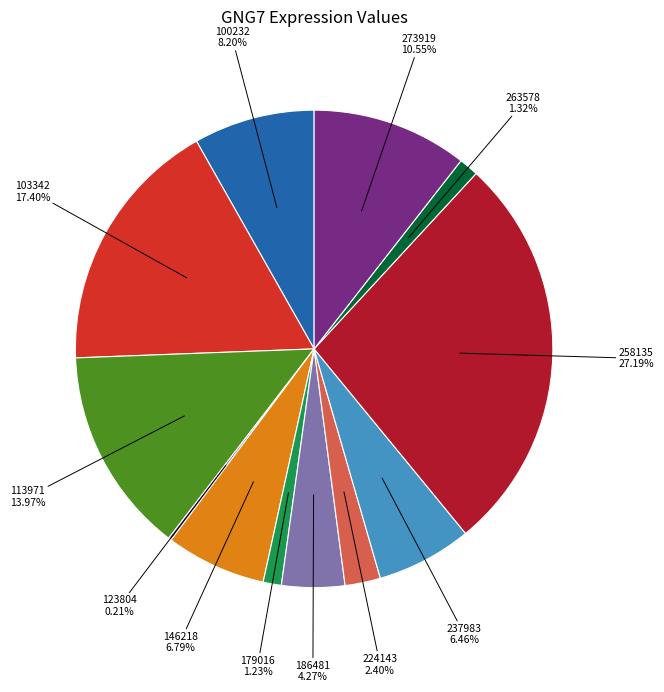

How many slices are in this pie chart?

12